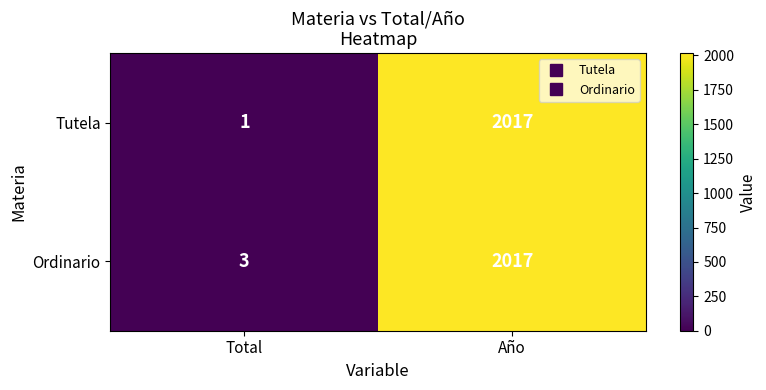

At which label does Tutela reach its peak?

Año